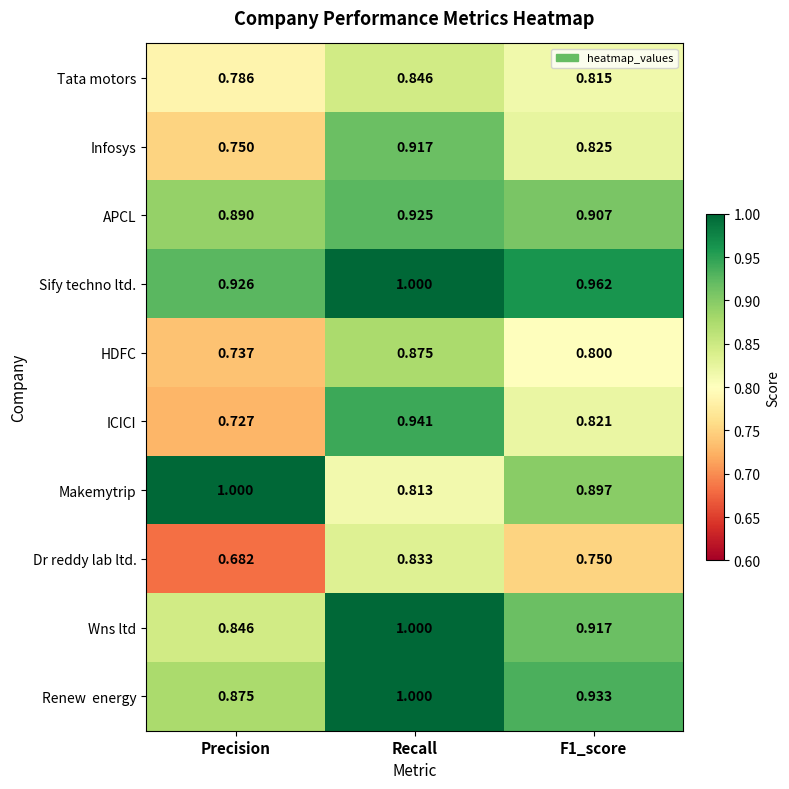

Count the number of categories in the chart.

3